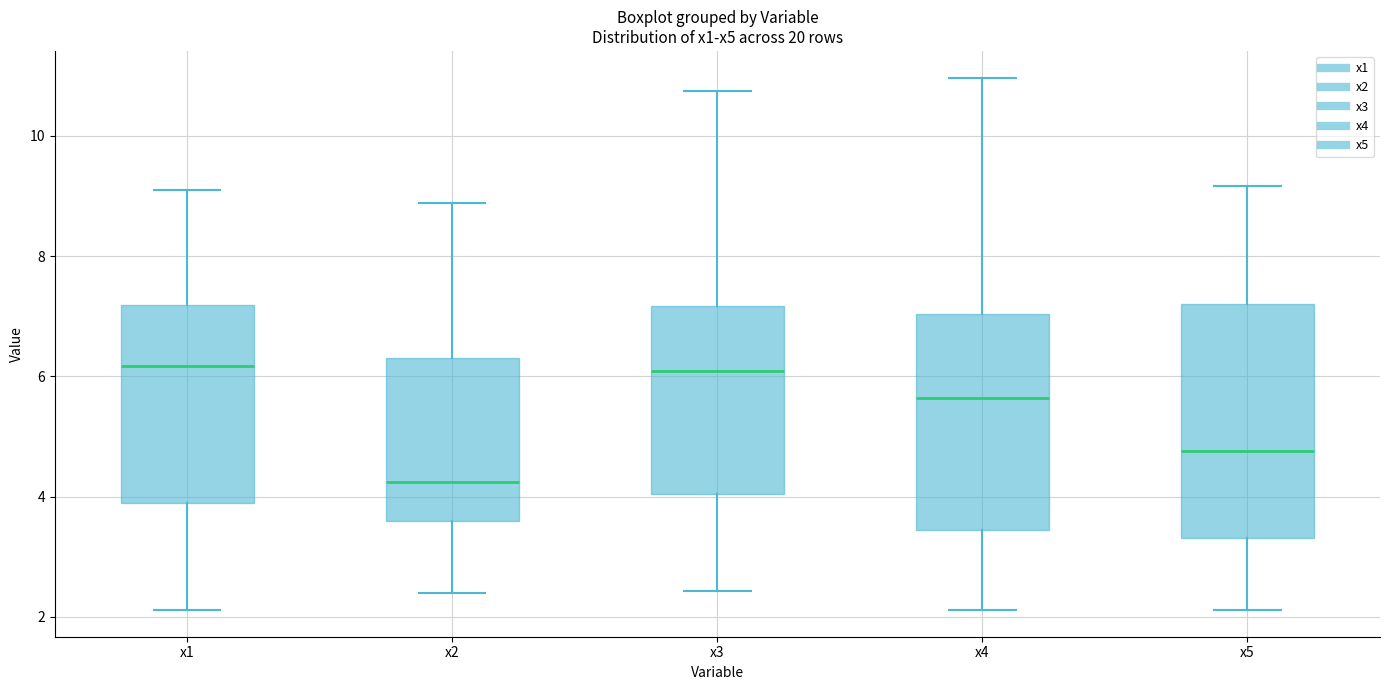

Where does the lower whisker of the box for x5 end on the y-axis? The values are not printed on the chart, so give them approximately, as read against the axis.

2.2